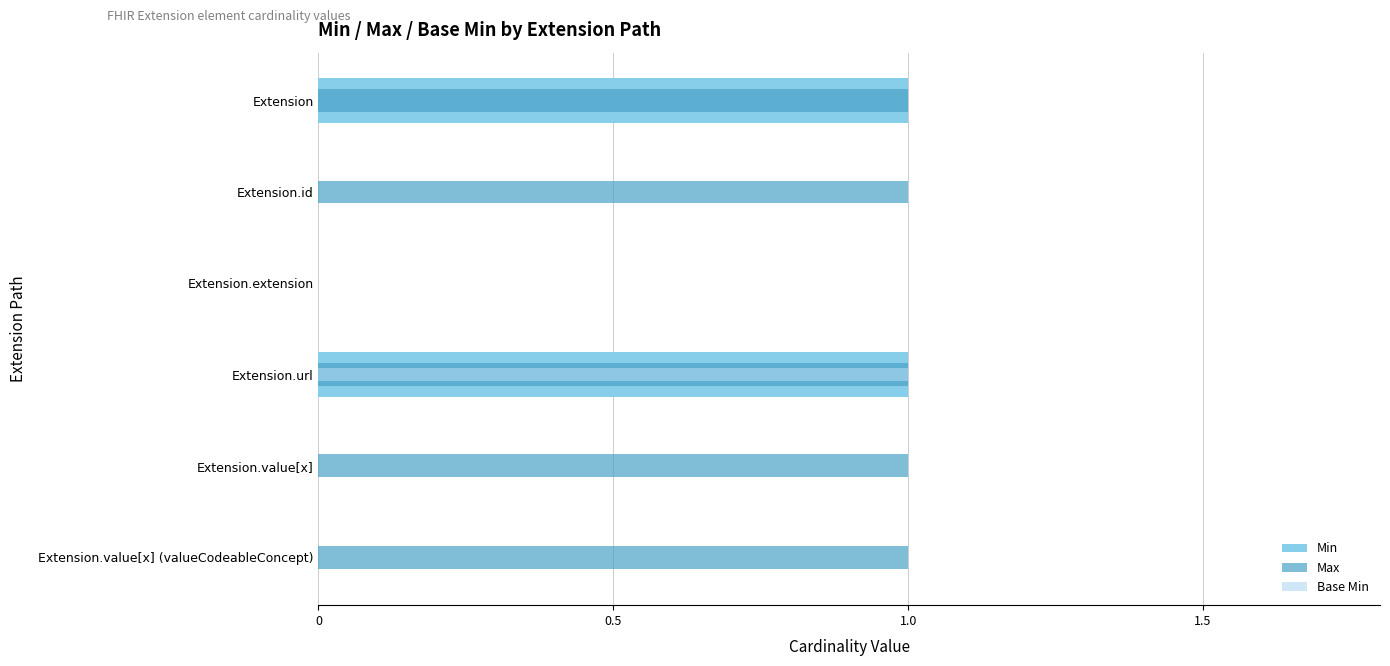

What is the highest value of the Min series?

1